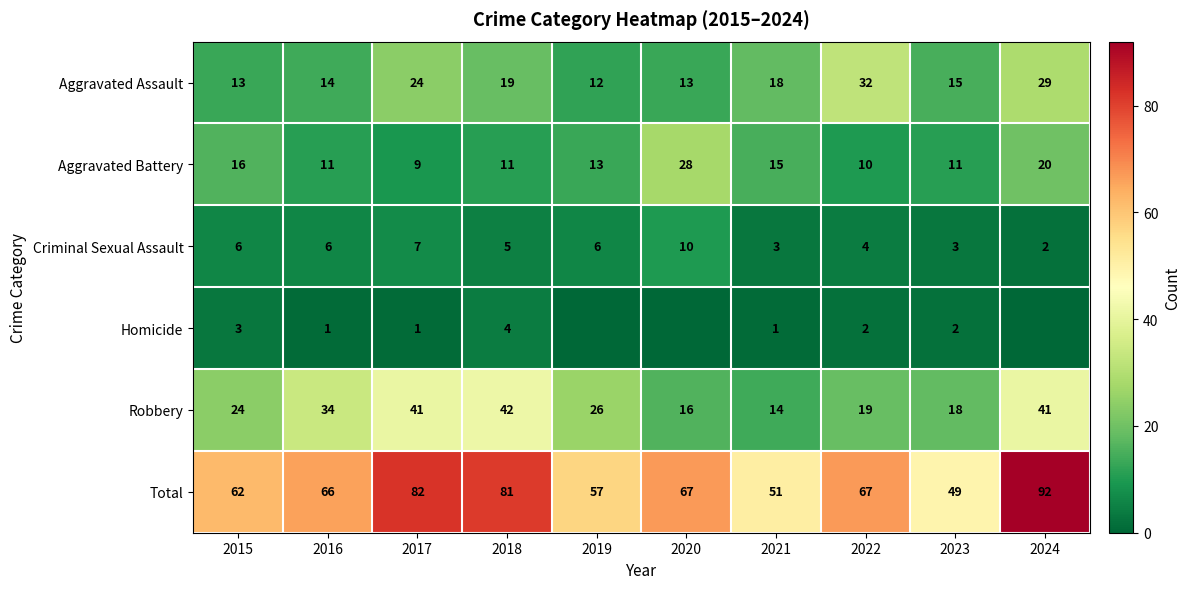

Is the value of Aggravated Battery at 2017 greater than the value of Criminal Sexual Assault at 2015?

Yes